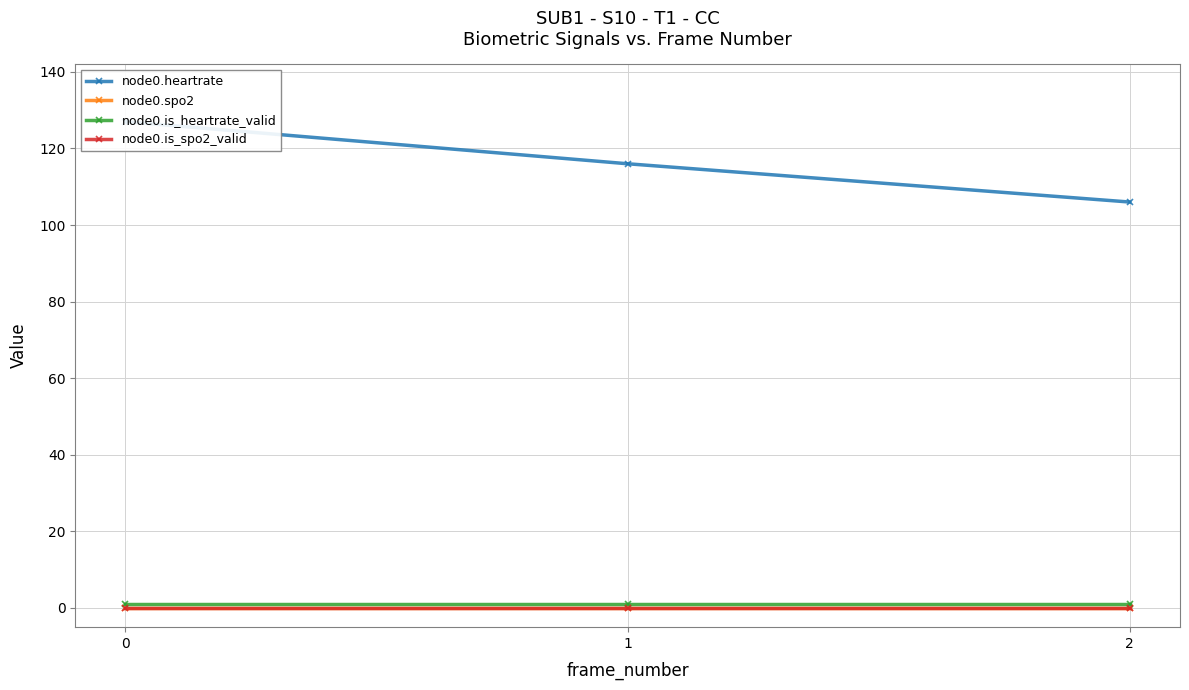

Is this an area chart (filled region under the line)?

No